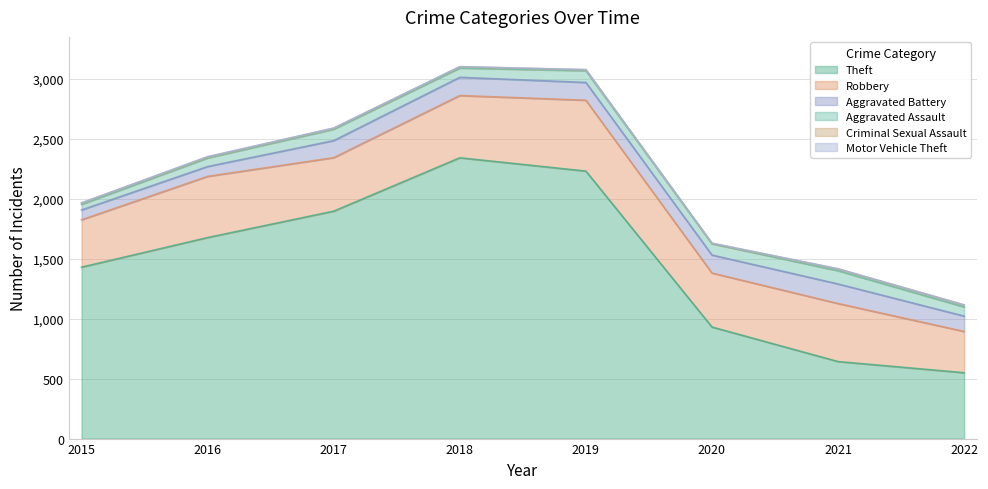

What is the difference between the maximum and minimum values in the Criminal Sexual Assault series?

13